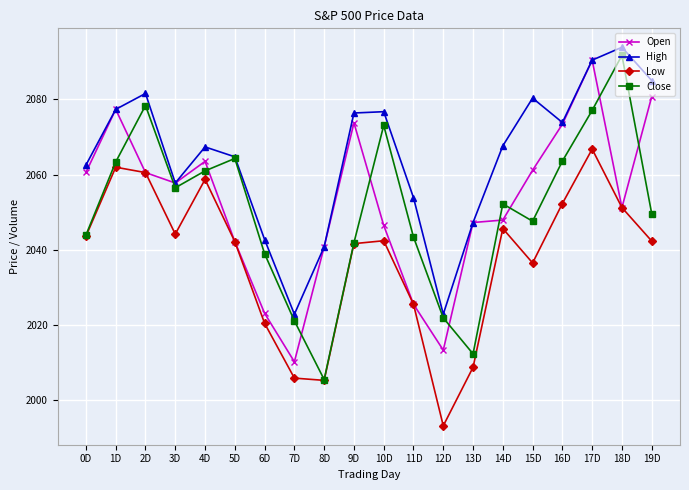

Does the chart display data point markers on the line(s)?

Yes